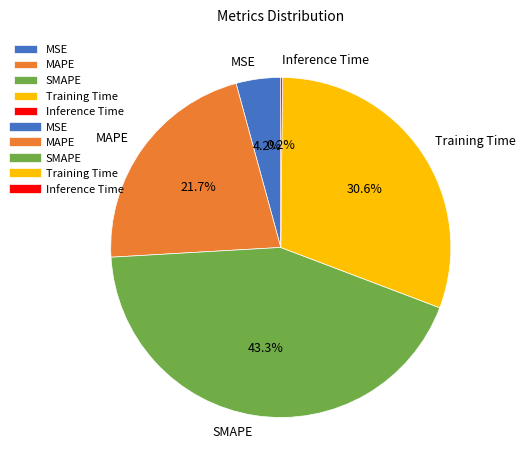

Is there a majority slice in this chart?

No